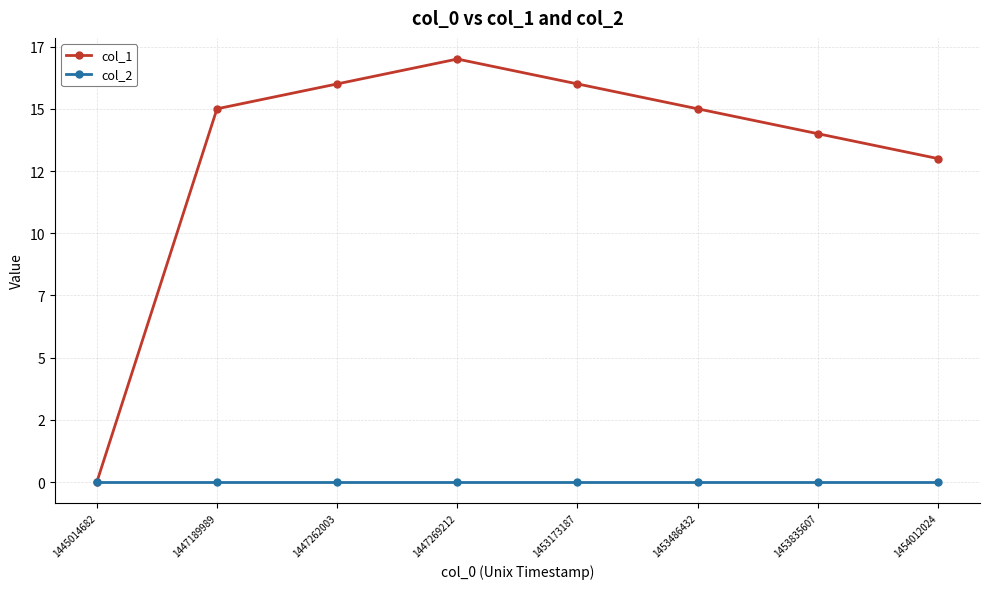

List the series in order of their overall mean, highest first.

col_1, col_2